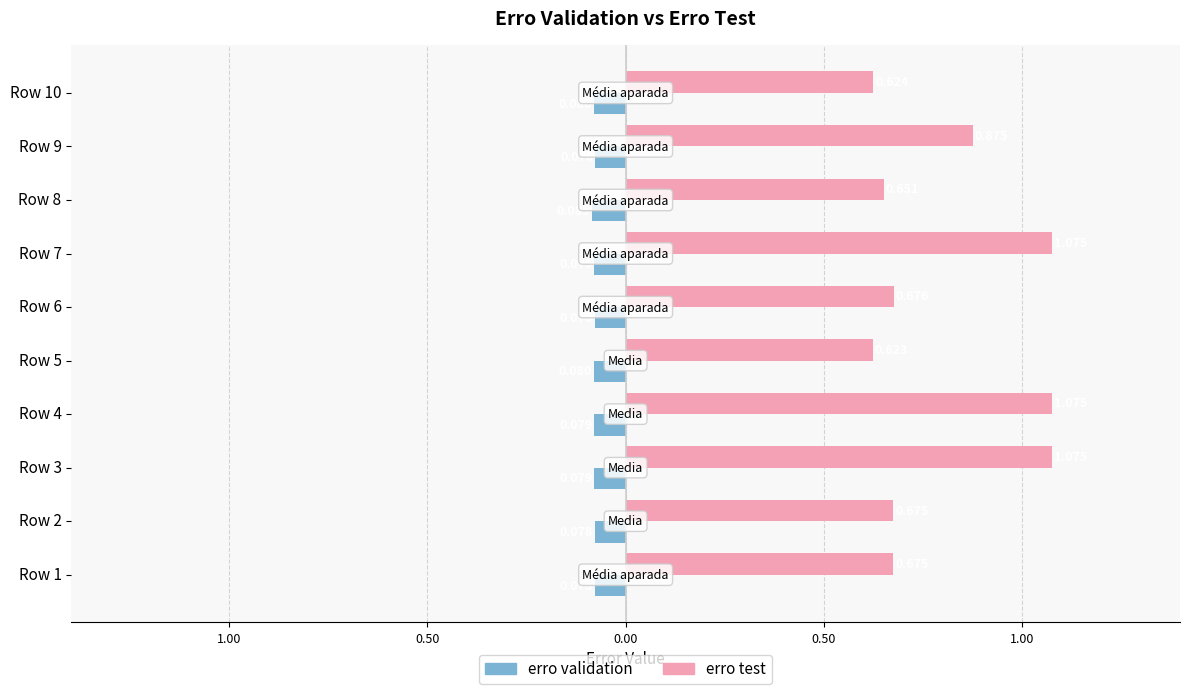

What are all the series names shown in the legend?

erro validation, erro test